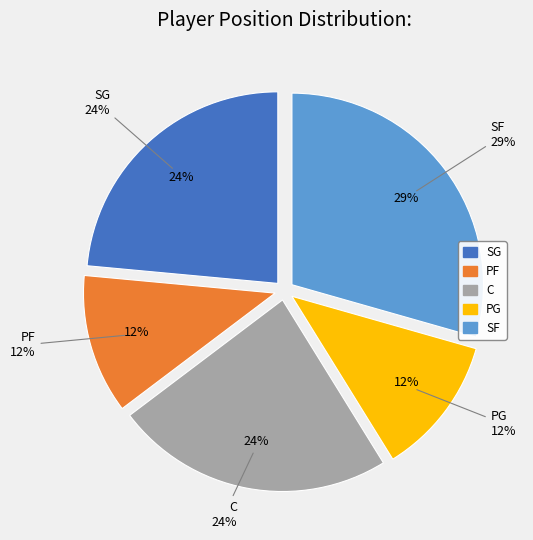

To the nearest percent, what percentage of the pie is SF?

29%